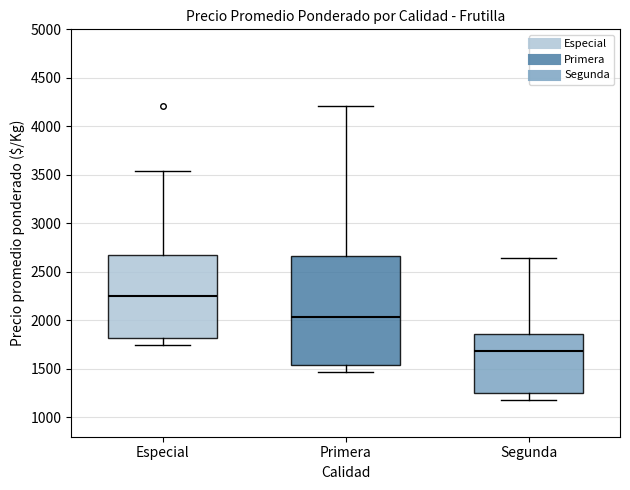

Reading left to right, transcribe this box plot: for each box, give where its median line is, the range the box spans, and where its two whiskers end, as read against the y-axis. The values are not printed on the chart, so give them approximately, as read against the axis.

Especial: median 2250, box 1800 to 2700, whiskers 1750 to 3550
Primera: median 2050, box 1550 to 2650, whiskers 1450 to 4200
Segunda: median 1700, box 1250 to 1850, whiskers 1200 to 2650